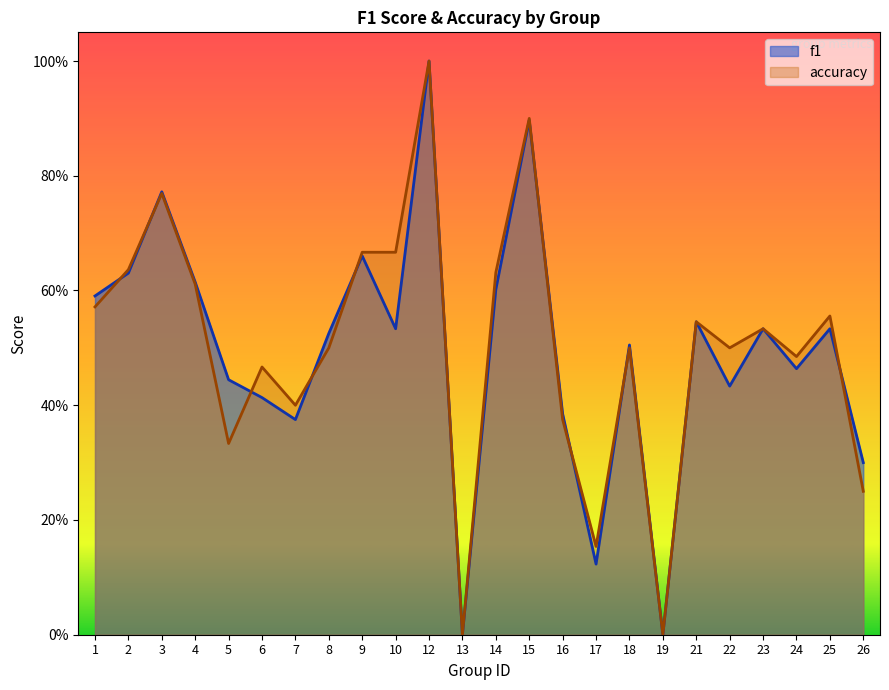

Between 12 and 15, which is larger?

12